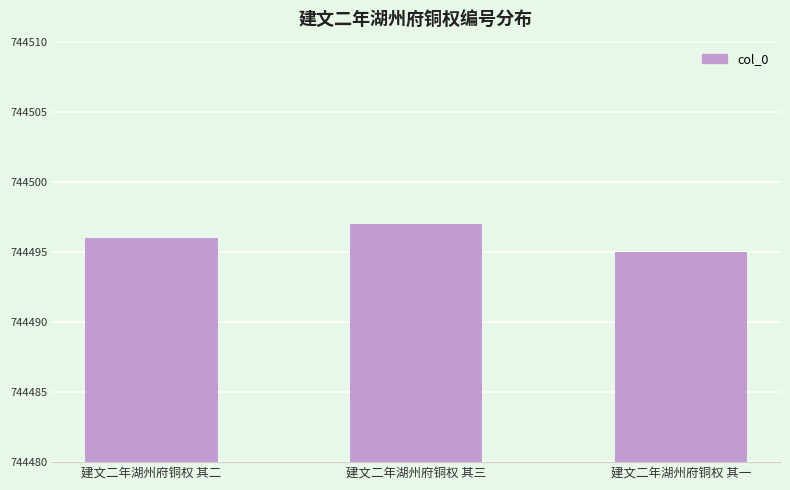

Rank the categories by value from highest to lowest.

建文二年湖州府铜权 其三, 建文二年湖州府铜权 其二, 建文二年湖州府铜权 其一